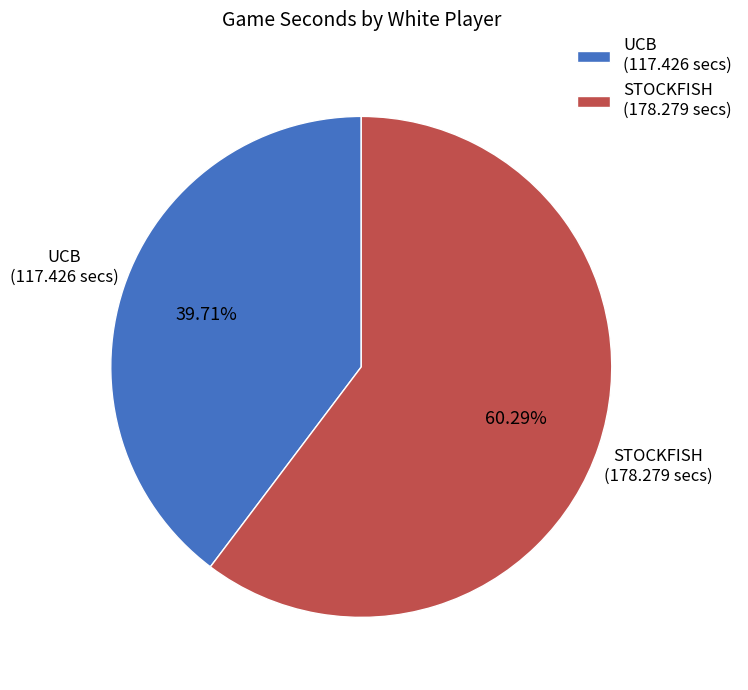

How many segments does this pie chart have?

2